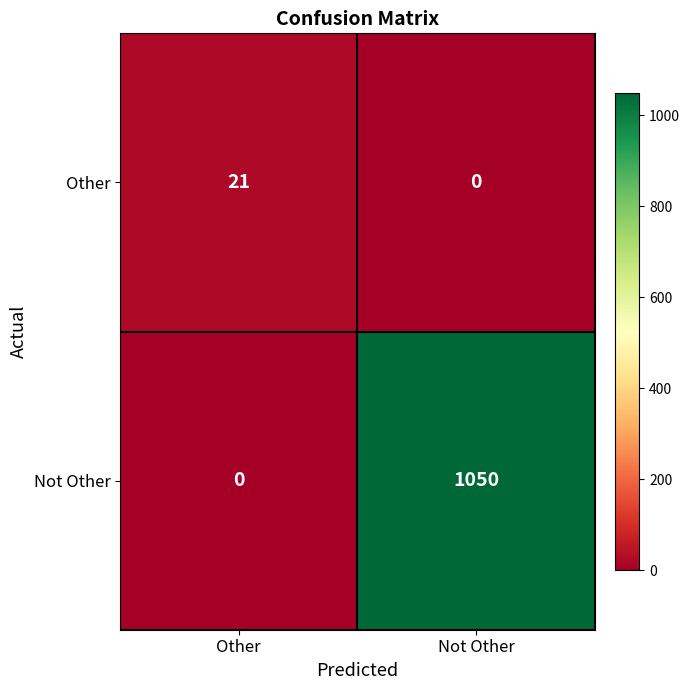

At which category is the sum across all series the highest?

Not Other